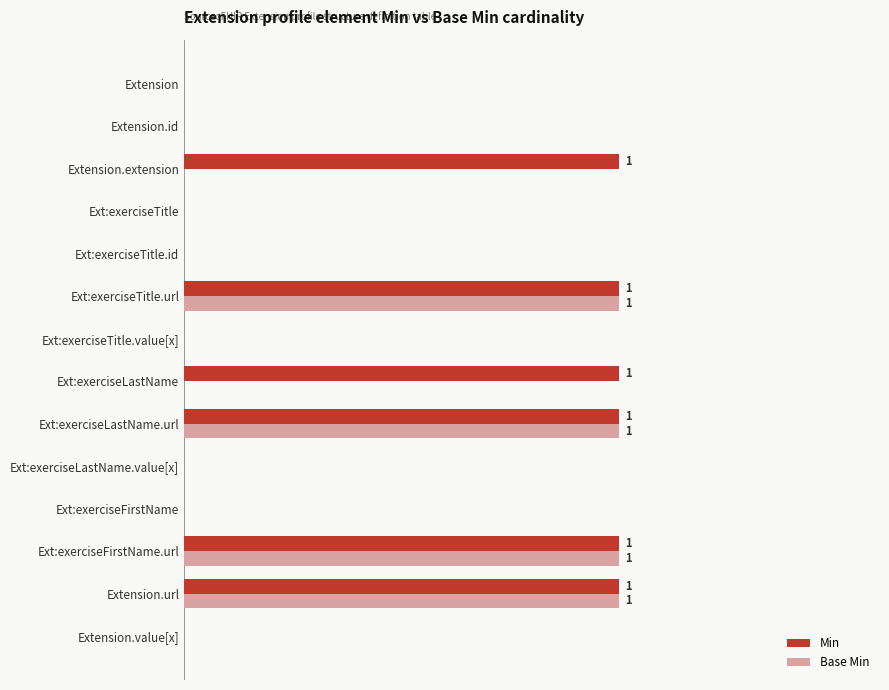

What are all the series names shown in the legend?

Min, Base Min